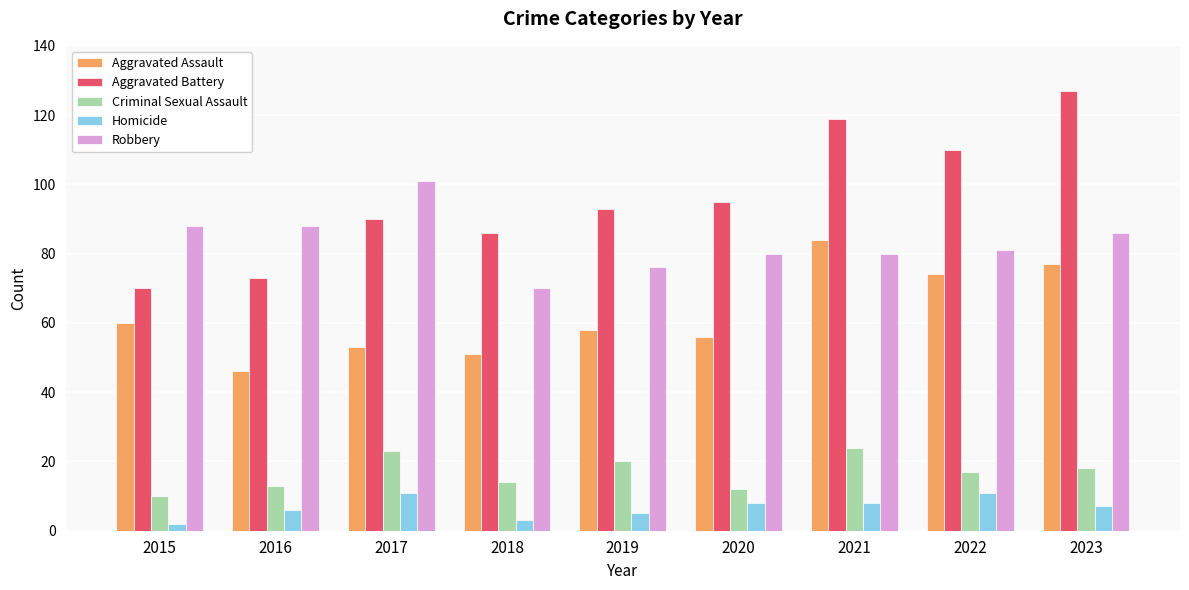

What is the highest value of the Criminal Sexual Assault series?

24